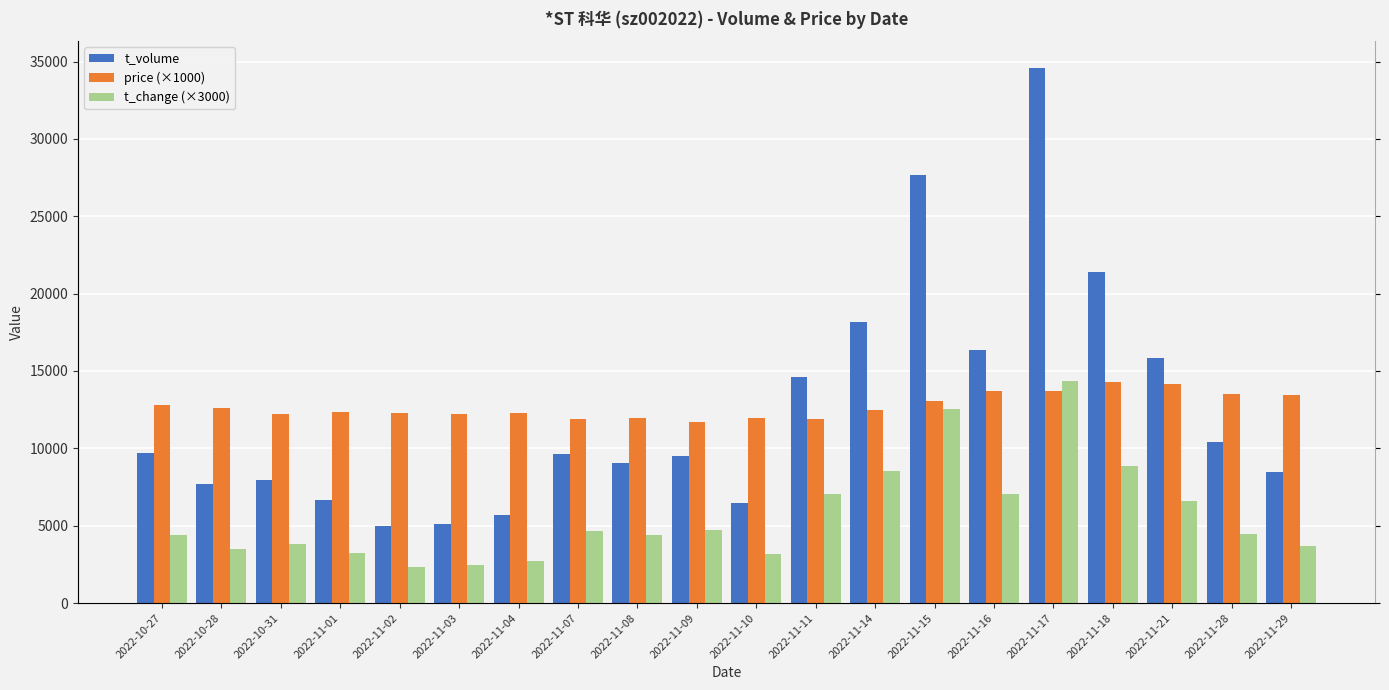

What is the difference between the second highest and second lowest values in the price (×1000) series?

2300.0